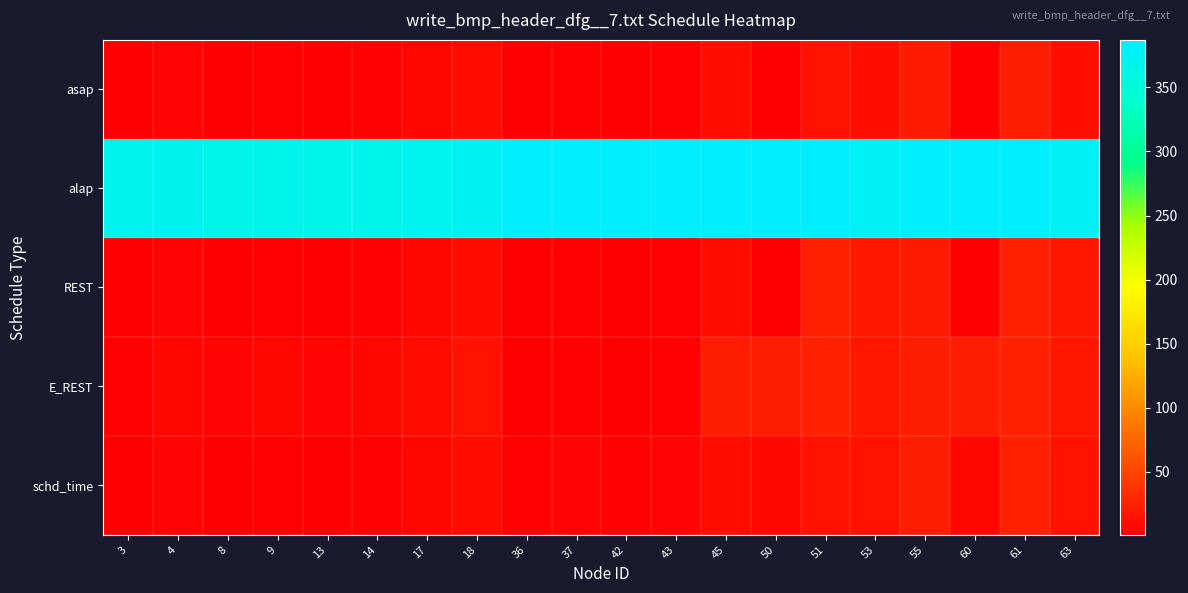

At 14, list the series in order from largest to smallest.

alap, E_REST, asap, REST, schd_time